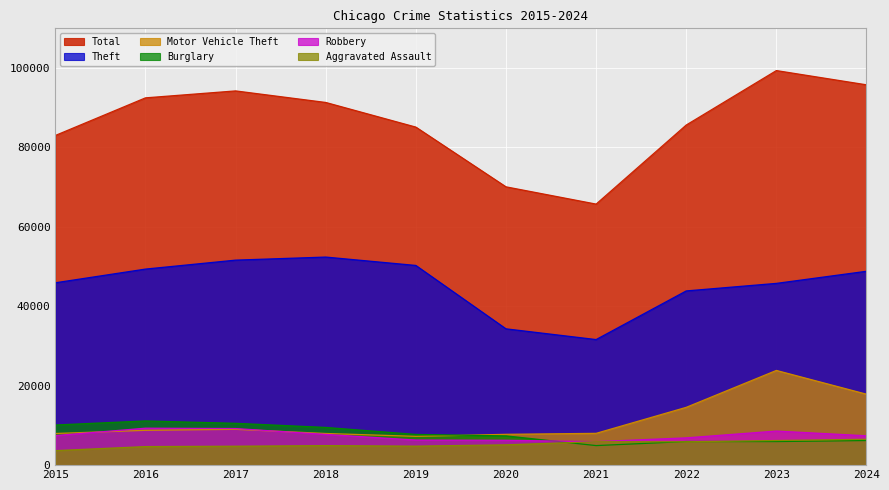

How many data points in Aggravated Assault are above 5112?

4